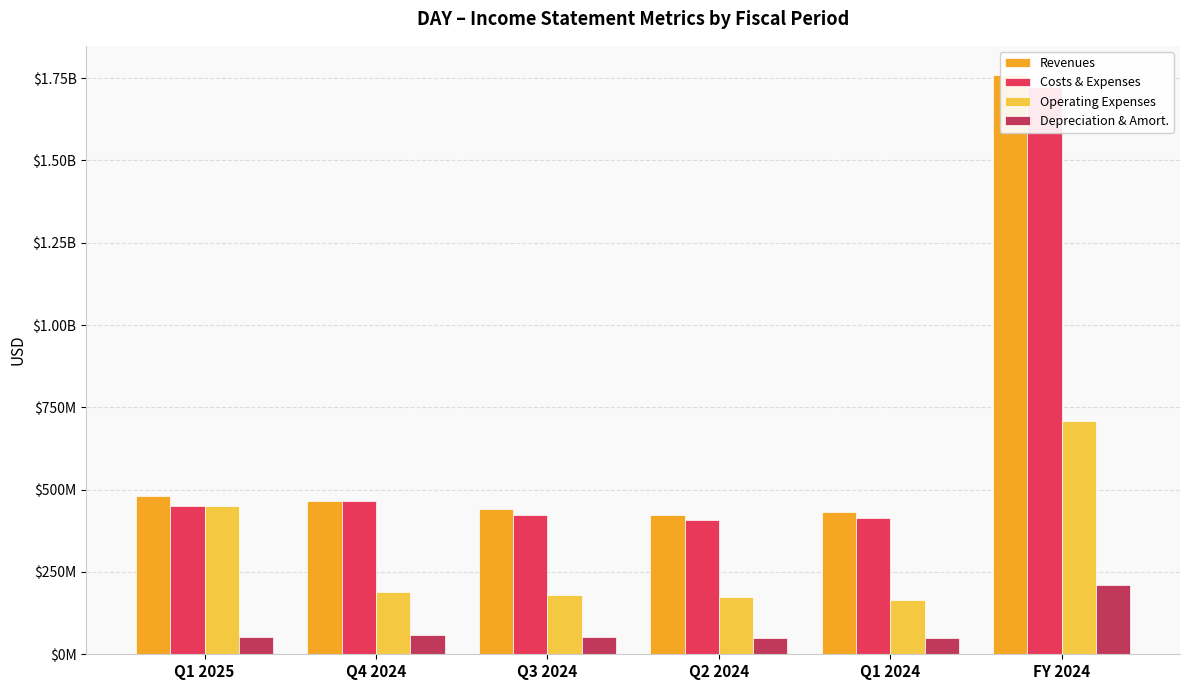

What is the total value across all series at Q2 2024?

1055800000